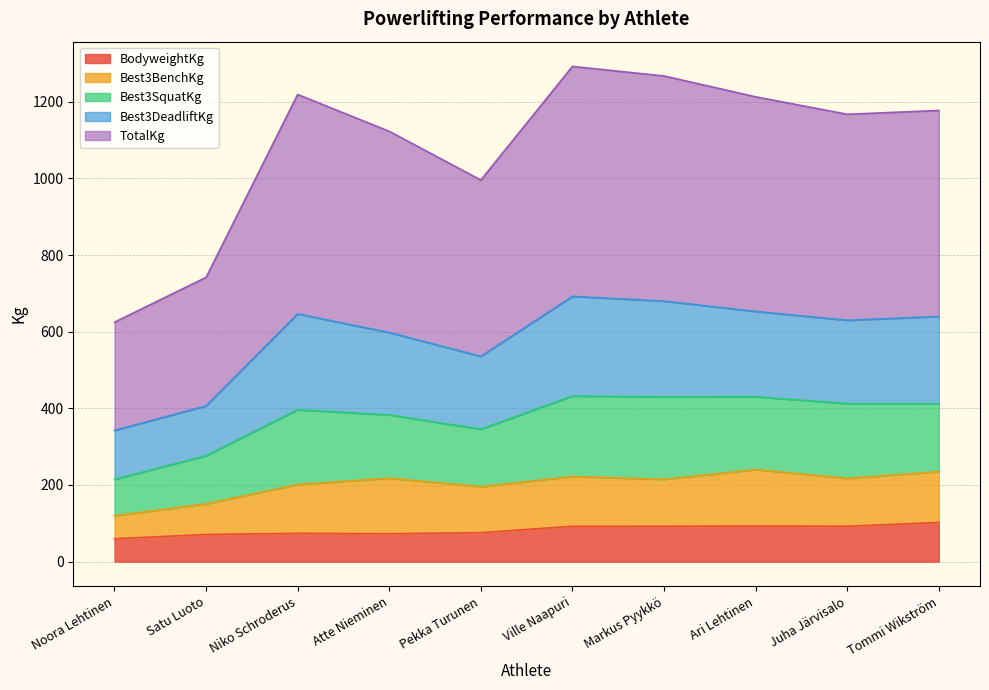

True or false: Best3DeadliftKg and BodyweightKg cross at least once.

False